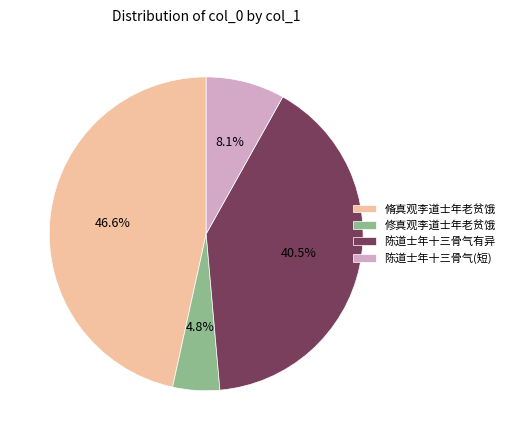

Which category has the biggest portion of the pie?

脩真观李道士年老贫饿